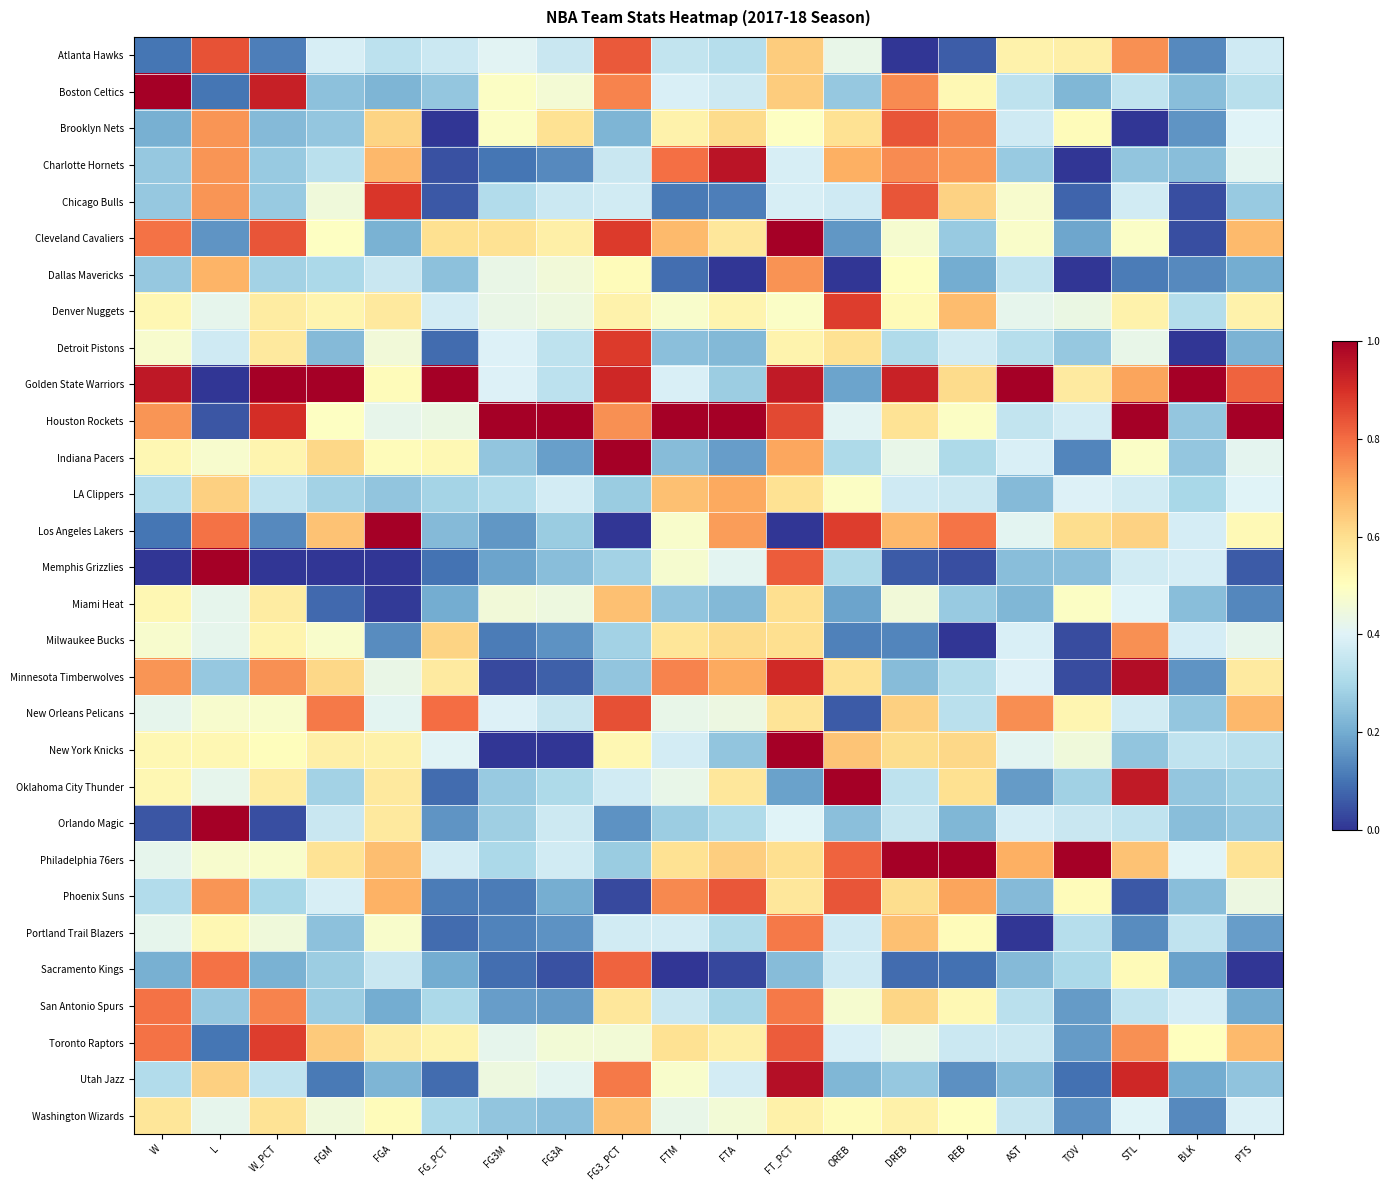

Reading right to left, what are all the values shown in this chart?

Atlanta Hawks: PTS=0.4	BLK=0.1	STL=0.7	TOV=0.5	AST=0.5	REB=0.1	DREB=0.0	OREB=0.4	FT_PCT=0.6	FTA=0.3	FTM=0.3	FG3_PCT=0.8	FG3A=0.4	FG3M=0.4	FG_PCT=0.4	FGA=0.3	FGM=0.4	W_PCT=0.1	L=0.8	W=0.1
Boston Celtics: PTS=0.3	BLK=0.2	STL=0.3	TOV=0.2	AST=0.3	REB=0.5	DREB=0.8	OREB=0.3	FT_PCT=0.6	FTA=0.4	FTM=0.4	FG3_PCT=0.8	FG3A=0.5	FG3M=0.5	FG_PCT=0.3	FGA=0.2	FGM=0.2	W_PCT=0.9	L=0.1	W=1.0
Brooklyn Nets: PTS=0.4	BLK=0.2	STL=0.0	TOV=0.5	AST=0.4	REB=0.8	DREB=0.8	OREB=0.6	FT_PCT=0.5	FTA=0.6	FTM=0.5	FG3_PCT=0.2	FG3A=0.6	FG3M=0.5	FG_PCT=0.0	FGA=0.6	FGM=0.3	W_PCT=0.2	L=0.7	W=0.2
Charlotte Hornets: PTS=0.4	BLK=0.2	STL=0.3	TOV=0.0	AST=0.3	REB=0.7	DREB=0.8	OREB=0.7	FT_PCT=0.4	FTA=1.0	FTM=0.8	FG3_PCT=0.4	FG3A=0.1	FG3M=0.1	FG_PCT=0.0	FGA=0.7	FGM=0.3	W_PCT=0.3	L=0.7	W=0.3
Chicago Bulls: PTS=0.3	BLK=0.0	STL=0.4	TOV=0.1	AST=0.5	REB=0.6	DREB=0.8	OREB=0.4	FT_PCT=0.4	FTA=0.1	FTM=0.1	FG3_PCT=0.4	FG3A=0.4	FG3M=0.3	FG_PCT=0.1	FGA=0.9	FGM=0.5	W_PCT=0.3	L=0.7	W=0.3
Cleveland Cavaliers: PTS=0.7	BLK=0.0	STL=0.5	TOV=0.2	AST=0.5	REB=0.3	DREB=0.5	OREB=0.2	FT_PCT=1.0	FTA=0.6	FTM=0.7	FG3_PCT=0.9	FG3A=0.6	FG3M=0.6	FG_PCT=0.6	FGA=0.2	FGM=0.5	W_PCT=0.8	L=0.2	W=0.8
Dallas Mavericks: PTS=0.2	BLK=0.1	STL=0.1	TOV=0.0	AST=0.3	REB=0.2	DREB=0.5	OREB=0.0	FT_PCT=0.7	FTA=0.0	FTM=0.1	FG3_PCT=0.5	FG3A=0.5	FG3M=0.4	FG_PCT=0.2	FGA=0.4	FGM=0.3	W_PCT=0.3	L=0.7	W=0.3
Denver Nuggets: PTS=0.5	BLK=0.3	STL=0.5	TOV=0.4	AST=0.4	REB=0.7	DREB=0.5	OREB=0.9	FT_PCT=0.5	FTA=0.5	FTM=0.5	FG3_PCT=0.5	FG3A=0.4	FG3M=0.4	FG_PCT=0.4	FGA=0.6	FGM=0.5	W_PCT=0.6	L=0.4	W=0.5
Detroit Pistons: PTS=0.2	BLK=0.0	STL=0.4	TOV=0.3	AST=0.3	REB=0.4	DREB=0.3	OREB=0.6	FT_PCT=0.5	FTA=0.2	FTM=0.2	FG3_PCT=0.9	FG3A=0.3	FG3M=0.4	FG_PCT=0.1	FGA=0.5	FGM=0.2	W_PCT=0.6	L=0.4	W=0.5
Golden State Warriors: PTS=0.8	BLK=1.0	STL=0.7	TOV=0.6	AST=1.0	REB=0.6	DREB=0.9	OREB=0.2	FT_PCT=0.9	FTA=0.3	FTM=0.4	FG3_PCT=0.9	FG3A=0.3	FG3M=0.4	FG_PCT=1.0	FGA=0.5	FGM=1.0	W_PCT=1.0	L=0.0	W=0.9
Houston Rockets: PTS=1.0	BLK=0.3	STL=1.0	TOV=0.4	AST=0.3	REB=0.5	DREB=0.6	OREB=0.4	FT_PCT=0.9	FTA=1.0	FTM=1.0	FG3_PCT=0.7	FG3A=1.0	FG3M=1.0	FG_PCT=0.4	FGA=0.4	FGM=0.5	W_PCT=0.9	L=0.1	W=0.7
Indiana Pacers: PTS=0.4	BLK=0.3	STL=0.5	TOV=0.1	AST=0.4	REB=0.3	DREB=0.4	OREB=0.3	FT_PCT=0.7	FTA=0.2	FTM=0.2	FG3_PCT=1.0	FG3A=0.2	FG3M=0.3	FG_PCT=0.5	FGA=0.5	FGM=0.6	W_PCT=0.5	L=0.5	W=0.5
LA Clippers: PTS=0.4	BLK=0.3	STL=0.4	TOV=0.4	AST=0.2	REB=0.4	DREB=0.4	OREB=0.5	FT_PCT=0.6	FTA=0.7	FTM=0.7	FG3_PCT=0.3	FG3A=0.4	FG3M=0.3	FG_PCT=0.3	FGA=0.3	FGM=0.3	W_PCT=0.3	L=0.6	W=0.3
Los Angeles Lakers: PTS=0.5	BLK=0.4	STL=0.6	TOV=0.6	AST=0.4	REB=0.8	DREB=0.7	OREB=0.9	FT_PCT=0.0	FTA=0.7	FTM=0.5	FG3_PCT=0.0	FG3A=0.3	FG3M=0.2	FG_PCT=0.2	FGA=1.0	FGM=0.7	W_PCT=0.1	L=0.8	W=0.1
Memphis Grizzlies: PTS=0.1	BLK=0.4	STL=0.4	TOV=0.2	AST=0.2	REB=0.0	DREB=0.1	OREB=0.3	FT_PCT=0.8	FTA=0.4	FTM=0.5	FG3_PCT=0.3	FG3A=0.2	FG3M=0.2	FG_PCT=0.1	FGA=0.0	FGM=0.0	W_PCT=0.0	L=1.0	W=0.0
Miami Heat: PTS=0.1	BLK=0.2	STL=0.4	TOV=0.5	AST=0.2	REB=0.3	DREB=0.5	OREB=0.2	FT_PCT=0.6	FTA=0.2	FTM=0.3	FG3_PCT=0.7	FG3A=0.4	FG3M=0.5	FG_PCT=0.2	FGA=0.0	FGM=0.1	W_PCT=0.6	L=0.4	W=0.5
Milwaukee Bucks: PTS=0.4	BLK=0.4	STL=0.7	TOV=0.0	AST=0.4	REB=0.0	DREB=0.1	OREB=0.1	FT_PCT=0.6	FTA=0.6	FTM=0.6	FG3_PCT=0.3	FG3A=0.2	FG3M=0.1	FG_PCT=0.6	FGA=0.1	FGM=0.5	W_PCT=0.5	L=0.4	W=0.5
Minnesota Timberwolves: PTS=0.6	BLK=0.2	STL=1.0	TOV=0.0	AST=0.4	REB=0.3	DREB=0.2	OREB=0.6	FT_PCT=0.9	FTA=0.7	FTM=0.8	FG3_PCT=0.3	FG3A=0.1	FG3M=0.0	FG_PCT=0.6	FGA=0.4	FGM=0.6	W_PCT=0.7	L=0.3	W=0.7
New Orleans Pelicans: PTS=0.7	BLK=0.3	STL=0.4	TOV=0.5	AST=0.7	REB=0.3	DREB=0.6	OREB=0.1	FT_PCT=0.6	FTA=0.4	FTM=0.4	FG3_PCT=0.8	FG3A=0.4	FG3M=0.4	FG_PCT=0.8	FGA=0.4	FGM=0.8	W_PCT=0.5	L=0.5	W=0.4
New York Knicks: PTS=0.3	BLK=0.3	STL=0.3	TOV=0.5	AST=0.4	REB=0.6	DREB=0.6	OREB=0.7	FT_PCT=1.0	FTA=0.3	FTM=0.4	FG3_PCT=0.5	FG3A=0.0	FG3M=0.0	FG_PCT=0.4	FGA=0.5	FGM=0.5	W_PCT=0.5	L=0.5	W=0.5
Oklahoma City Thunder: PTS=0.3	BLK=0.3	STL=0.9	TOV=0.3	AST=0.2	REB=0.6	DREB=0.3	OREB=1.0	FT_PCT=0.2	FTA=0.6	FTM=0.4	FG3_PCT=0.4	FG3A=0.3	FG3M=0.3	FG_PCT=0.1	FGA=0.6	FGM=0.3	W_PCT=0.6	L=0.4	W=0.5
Orlando Magic: PTS=0.3	BLK=0.2	STL=0.3	TOV=0.4	AST=0.4	REB=0.2	DREB=0.4	OREB=0.2	FT_PCT=0.4	FTA=0.3	FTM=0.3	FG3_PCT=0.2	FG3A=0.4	FG3M=0.3	FG_PCT=0.2	FGA=0.6	FGM=0.4	W_PCT=0.0	L=1.0	W=0.1
Philadelphia 76ers: PTS=0.6	BLK=0.4	STL=0.7	TOV=1.0	AST=0.7	REB=1.0	DREB=1.0	OREB=0.8	FT_PCT=0.6	FTA=0.6	FTM=0.6	FG3_PCT=0.3	FG3A=0.4	FG3M=0.3	FG_PCT=0.4	FGA=0.7	FGM=0.6	W_PCT=0.5	L=0.5	W=0.4
Phoenix Suns: PTS=0.4	BLK=0.2	STL=0.1	TOV=0.5	AST=0.2	REB=0.7	DREB=0.6	OREB=0.8	FT_PCT=0.6	FTA=0.8	FTM=0.8	FG3_PCT=0.0	FG3A=0.2	FG3M=0.1	FG_PCT=0.1	FGA=0.7	FGM=0.4	W_PCT=0.3	L=0.7	W=0.3
Portland Trail Blazers: PTS=0.2	BLK=0.3	STL=0.1	TOV=0.3	AST=0.0	REB=0.5	DREB=0.7	OREB=0.4	FT_PCT=0.8	FTA=0.3	FTM=0.4	FG3_PCT=0.4	FG3A=0.2	FG3M=0.1	FG_PCT=0.1	FGA=0.5	FGM=0.2	W_PCT=0.5	L=0.5	W=0.4
Sacramento Kings: PTS=0.0	BLK=0.2	STL=0.5	TOV=0.3	AST=0.2	REB=0.1	DREB=0.1	OREB=0.4	FT_PCT=0.2	FTA=0.0	FTM=0.0	FG3_PCT=0.8	FG3A=0.0	FG3M=0.1	FG_PCT=0.2	FGA=0.4	FGM=0.3	W_PCT=0.2	L=0.8	W=0.2
San Antonio Spurs: PTS=0.2	BLK=0.4	STL=0.3	TOV=0.2	AST=0.3	REB=0.5	DREB=0.6	OREB=0.5	FT_PCT=0.8	FTA=0.3	FTM=0.4	FG3_PCT=0.6	FG3A=0.2	FG3M=0.2	FG_PCT=0.3	FGA=0.2	FGM=0.3	W_PCT=0.8	L=0.3	W=0.8
Toronto Raptors: PTS=0.7	BLK=0.5	STL=0.7	TOV=0.2	AST=0.4	REB=0.4	DREB=0.4	OREB=0.4	FT_PCT=0.8	FTA=0.6	FTM=0.6	FG3_PCT=0.5	FG3A=0.5	FG3M=0.4	FG_PCT=0.5	FGA=0.6	FGM=0.6	W_PCT=0.9	L=0.1	W=0.8
Utah Jazz: PTS=0.3	BLK=0.2	STL=0.9	TOV=0.1	AST=0.2	REB=0.1	DREB=0.3	OREB=0.2	FT_PCT=1.0	FTA=0.4	FTM=0.5	FG3_PCT=0.8	FG3A=0.4	FG3M=0.4	FG_PCT=0.1	FGA=0.2	FGM=0.1	W_PCT=0.3	L=0.6	W=0.3
Washington Wizards: PTS=0.4	BLK=0.1	STL=0.4	TOV=0.2	AST=0.4	REB=0.5	DREB=0.5	OREB=0.5	FT_PCT=0.5	FTA=0.5	FTM=0.4	FG3_PCT=0.7	FG3A=0.2	FG3M=0.3	FG_PCT=0.3	FGA=0.5	FGM=0.5	W_PCT=0.6	L=0.4	W=0.6